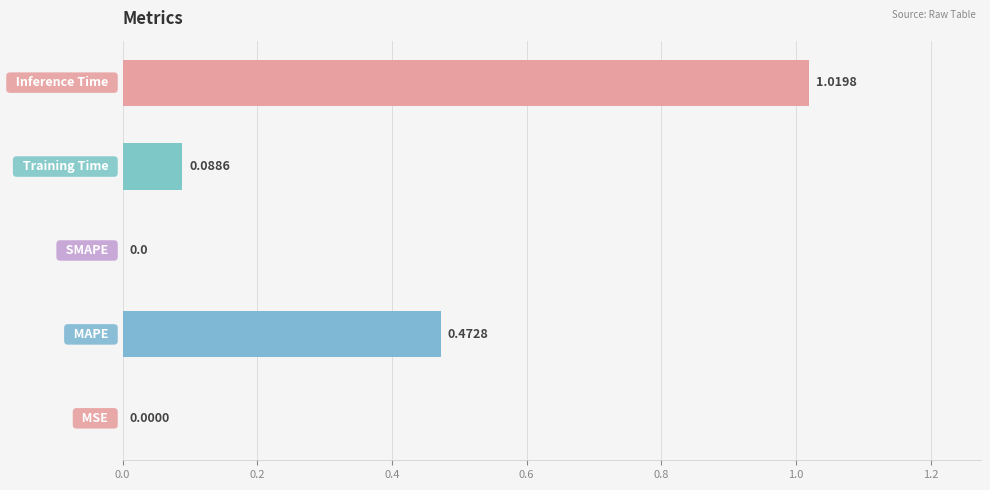

How many categories are shown in the chart?

5